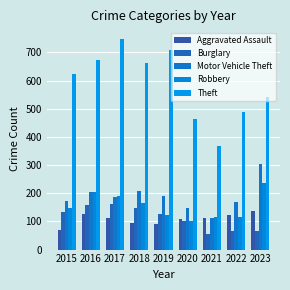

Reading left to right, extract all data points from this chart.

Aggravated Assault: 70	125	111	95	92	109	112	123	138
Burglary: 133	159	161	149	127	100	56	65	66
Motor Vehicle Theft: 173	206	185	209	189	146	113	169	304
Robbery: 149	203	190	166	124	100	116	117	236
Theft: 625	674	748	661	709	462	367	487	541